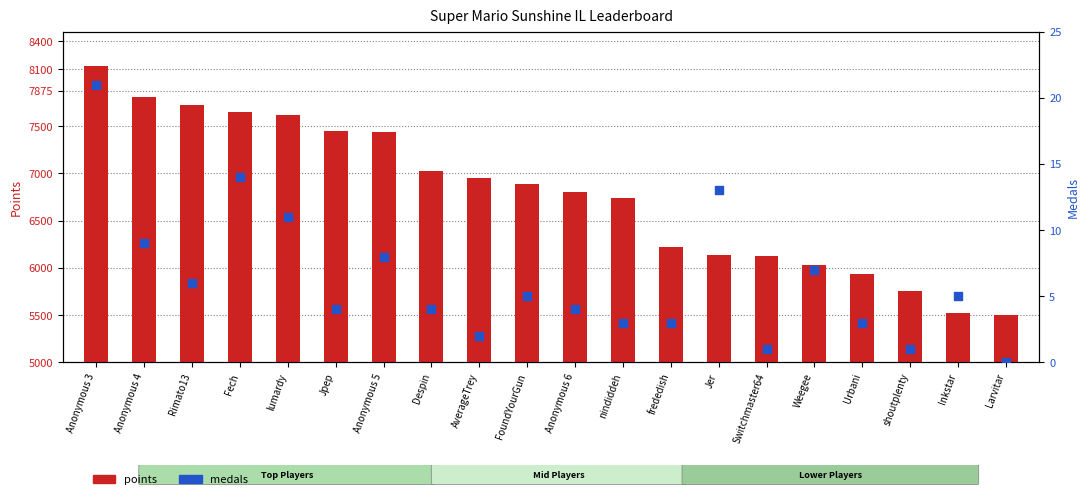

Approximately how many times larger is the value at Anonymous 4 compared to Urbani?

3.0